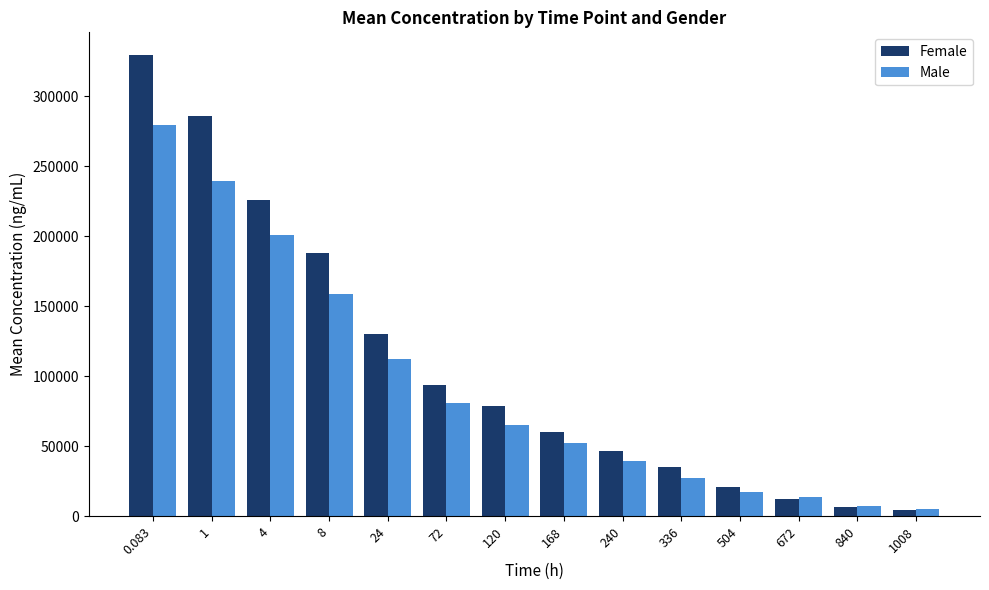

True or false: Male has a value of 143433 at 72.

False